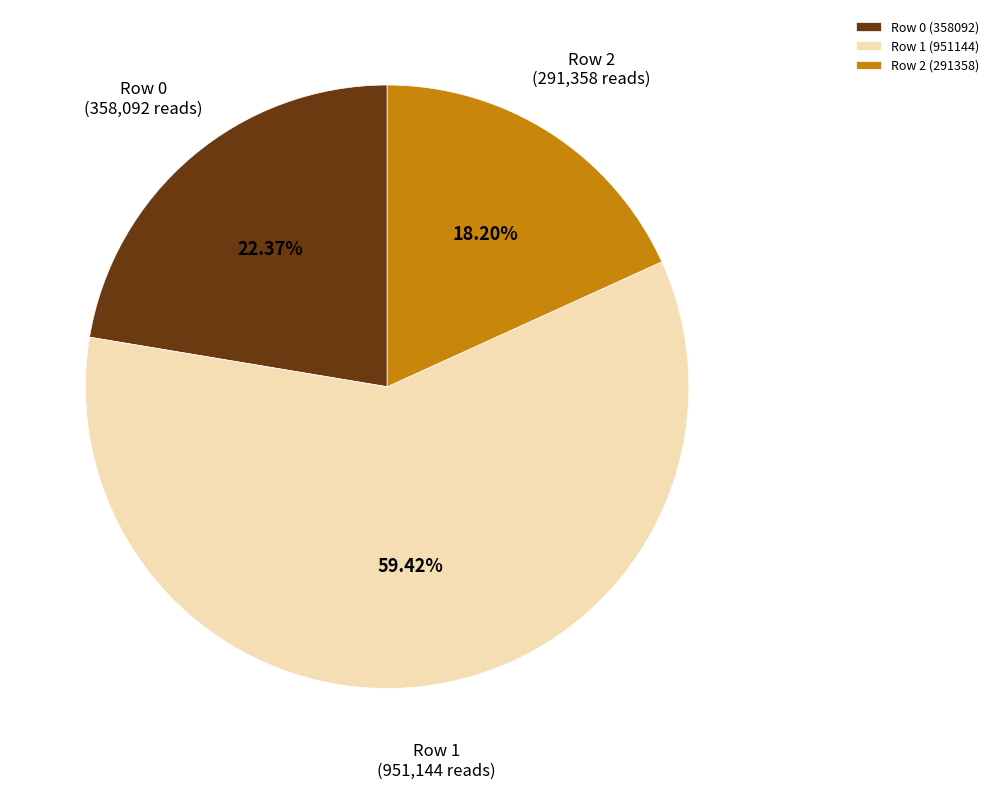

Does any single category account for the majority?

Yes